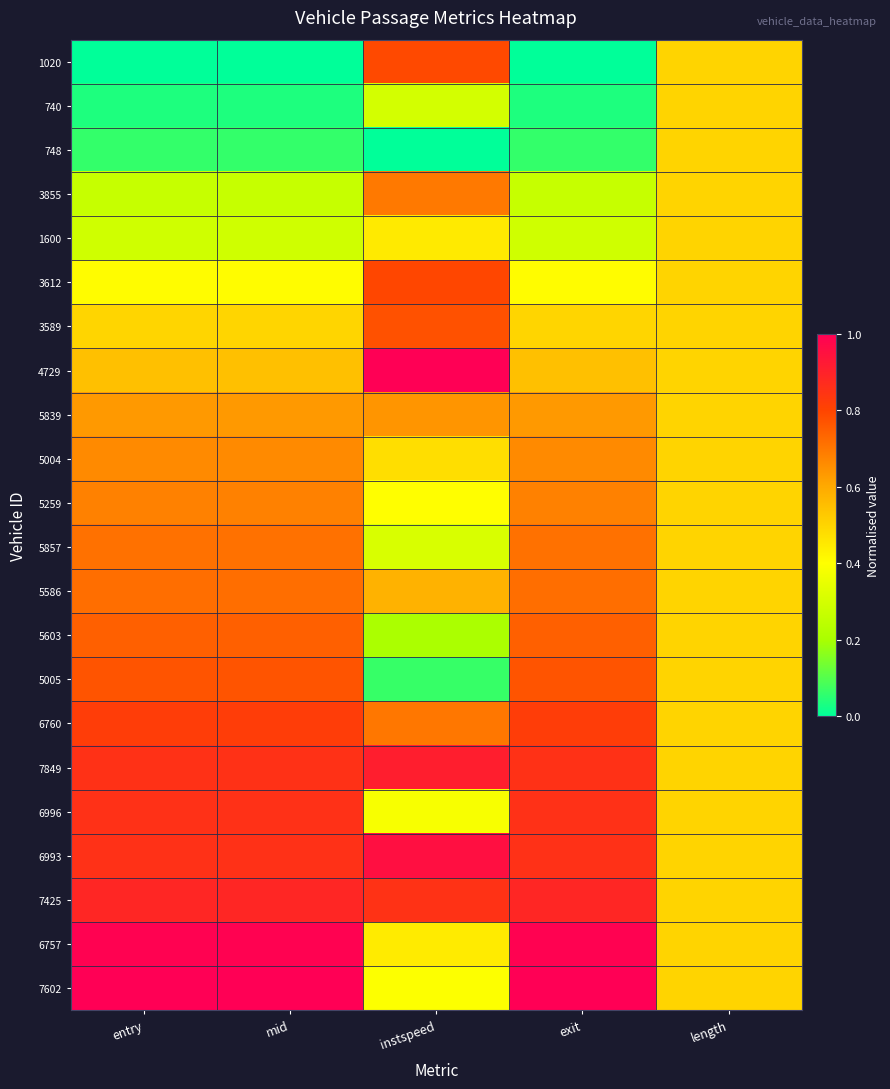

At how many categories does at least one series exceed 0?

5